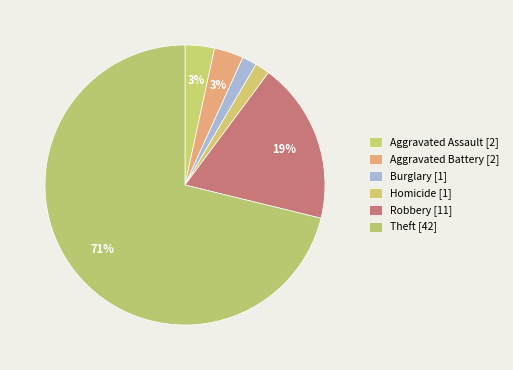

Count the number of slices in the pie.

6